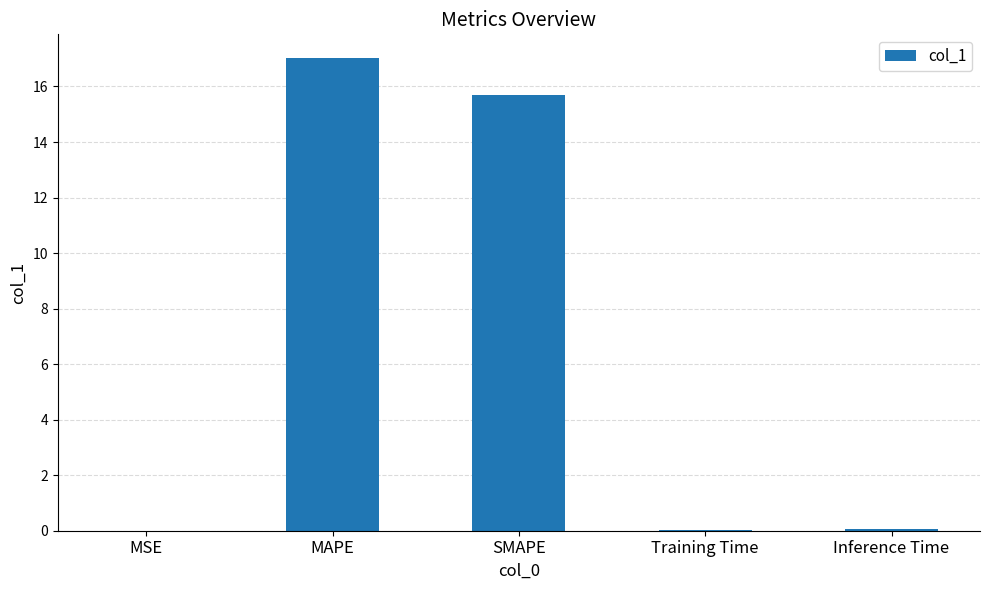

Count the number of data series in this chart.

1